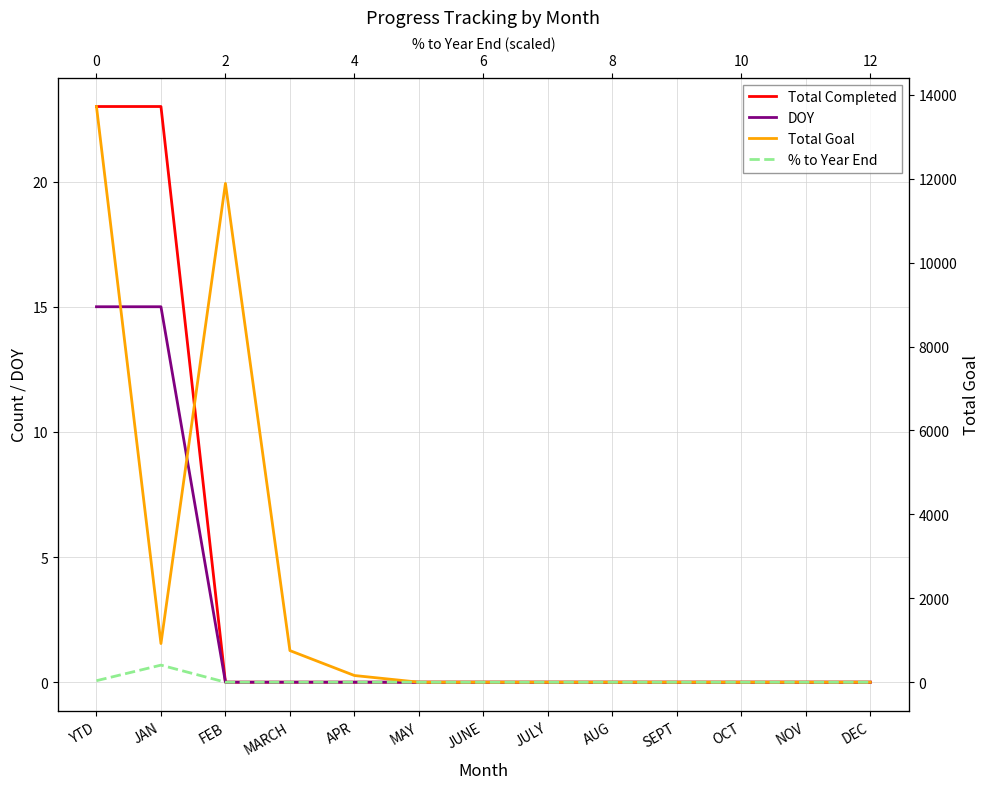

True or false: DOY and % to Year End intersect in this chart.

False